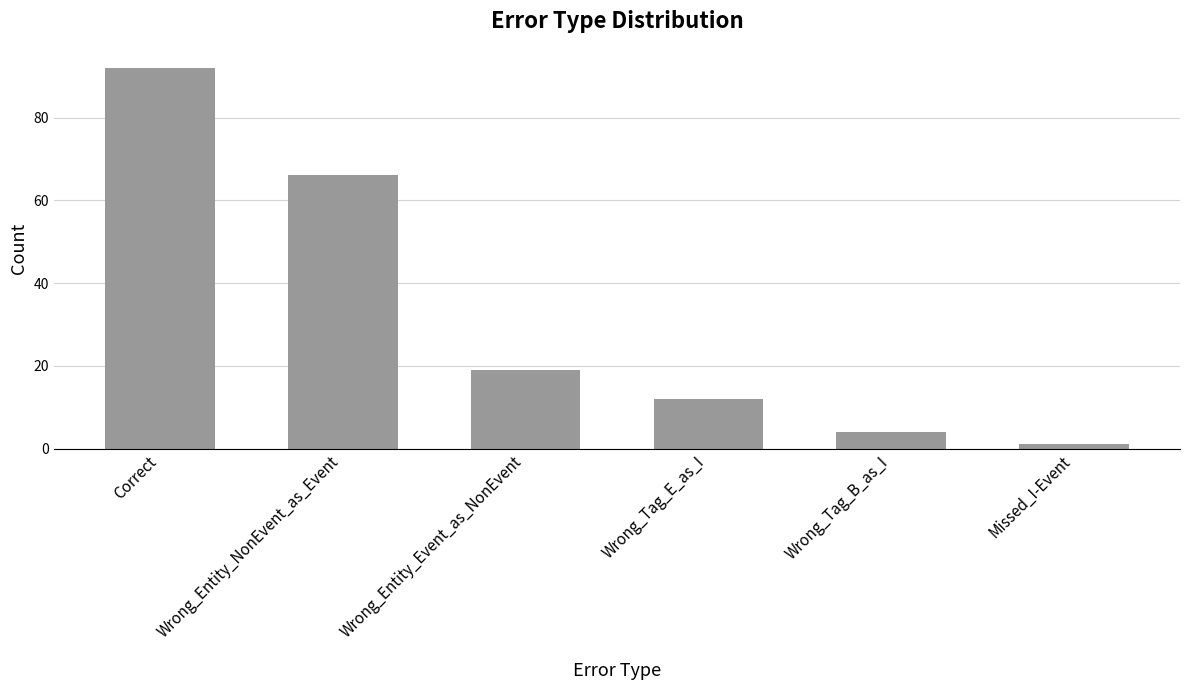

List the labels in order of value, smallest first.

Missed_I-Event, Wrong_Tag_B_as_I, Wrong_Tag_E_as_I, Wrong_Entity_Event_as_NonEvent, Wrong_Entity_NonEvent_as_Event, Correct